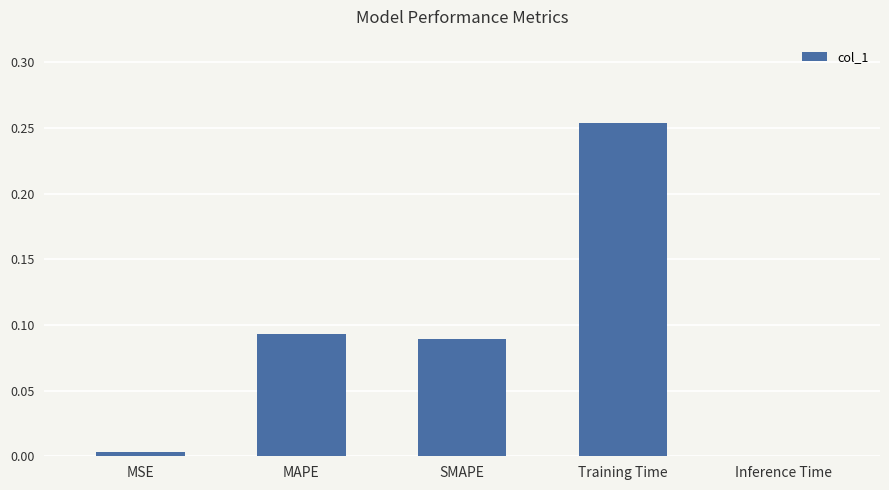

What is the sum of all values?

0.4